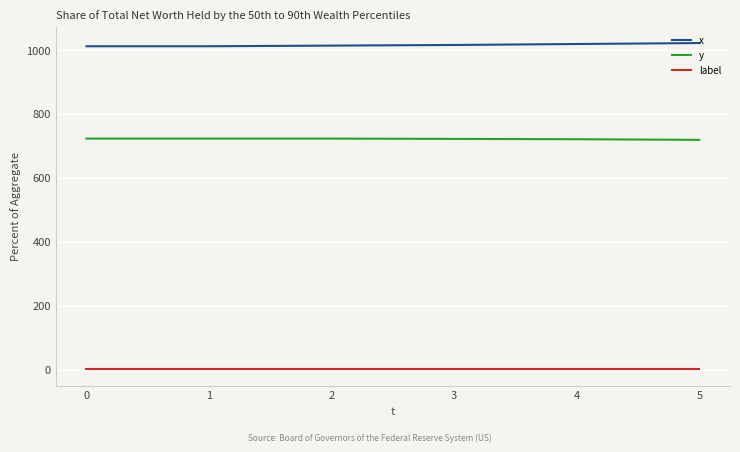

What is the highest value of the x series?

1022